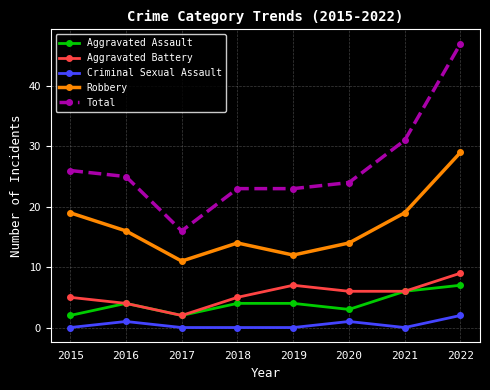

How many interior local valleys does the Robbery series have?

2